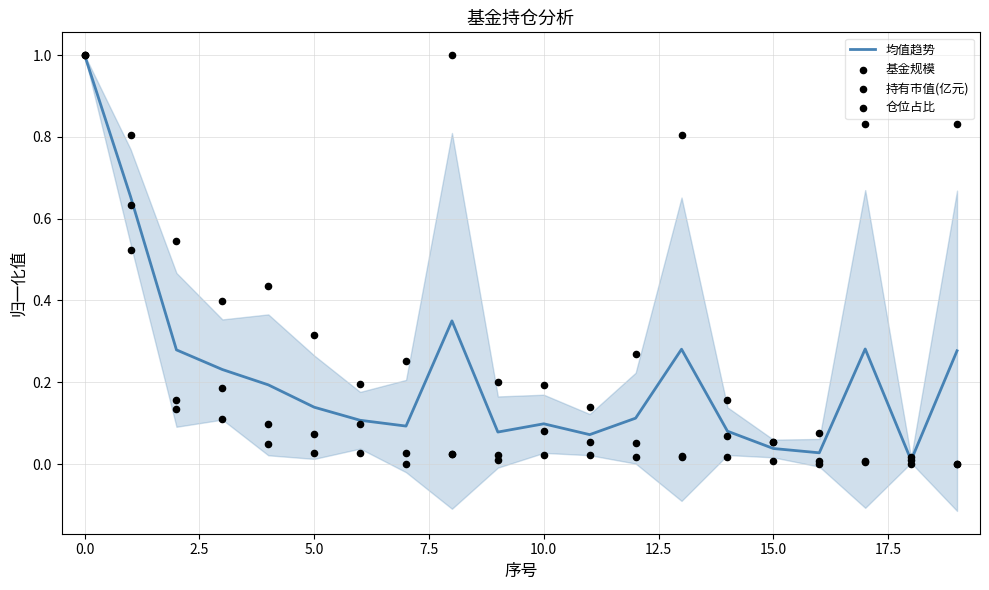

Which series contains the highest Y value?

均值趋势